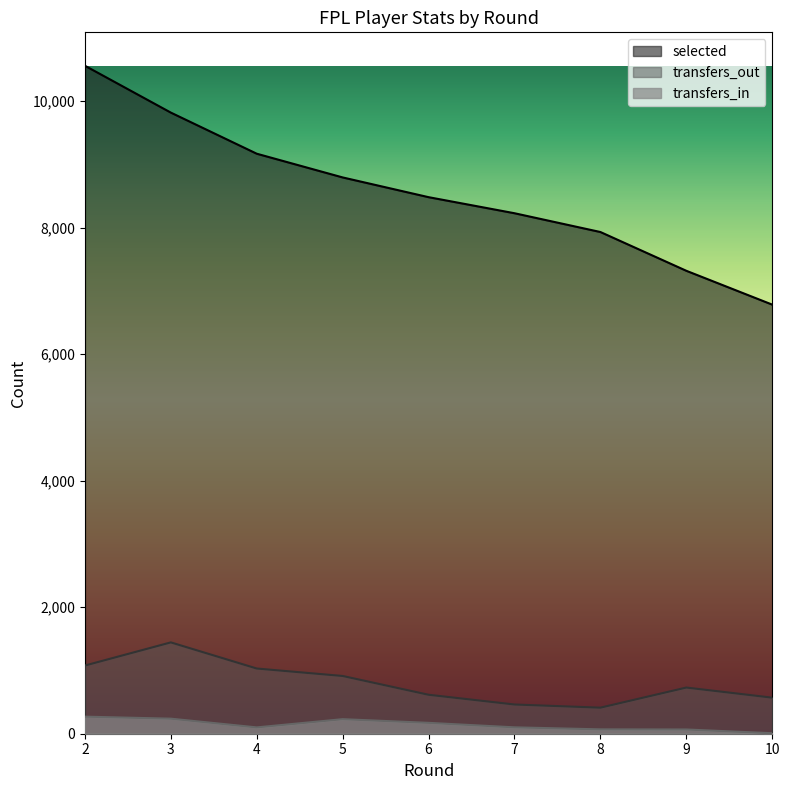

Reading right to left, extract all data points from this chart.

selected: 10=6784	9=7319	8=7932	7=8229	6=8483	5=8795	4=9170	3=9820	2=10561
transfers_in: 10=8	9=67	8=69	7=101	6=172	5=230	4=100	3=238	2=270
transfers_out: 10=570	9=730	8=412	7=462	6=616	5=913	4=1031	3=1444	2=1078